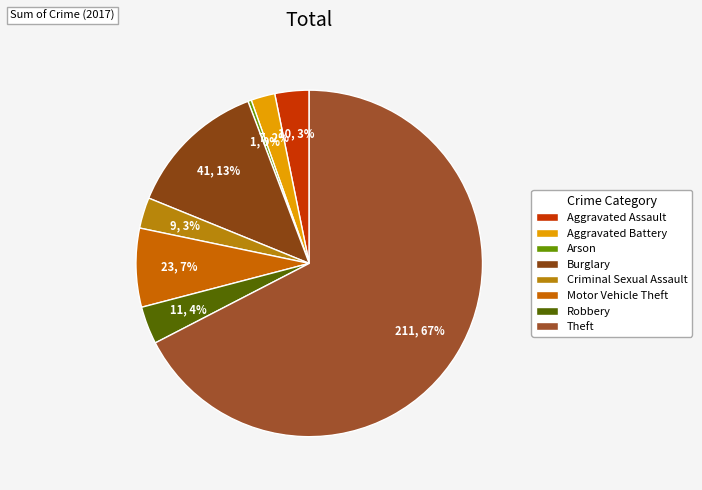

True or false: Theft accounts for 67% of the total.

True